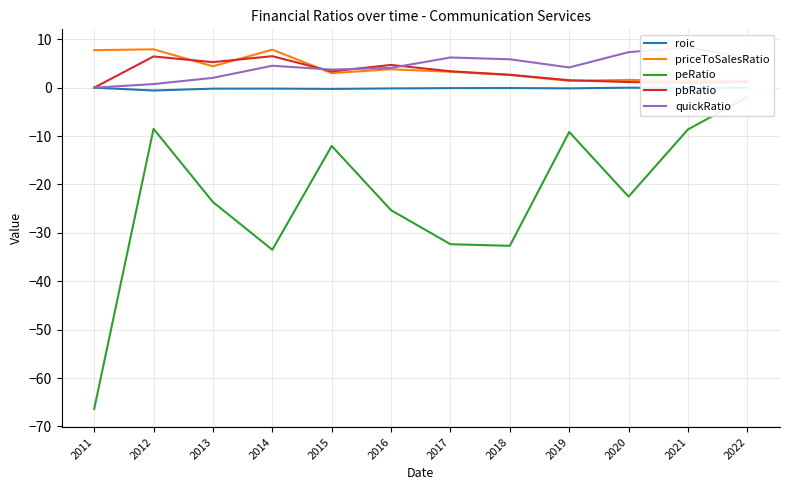

What is the difference between the highest and lowest values at 2013?

28.9